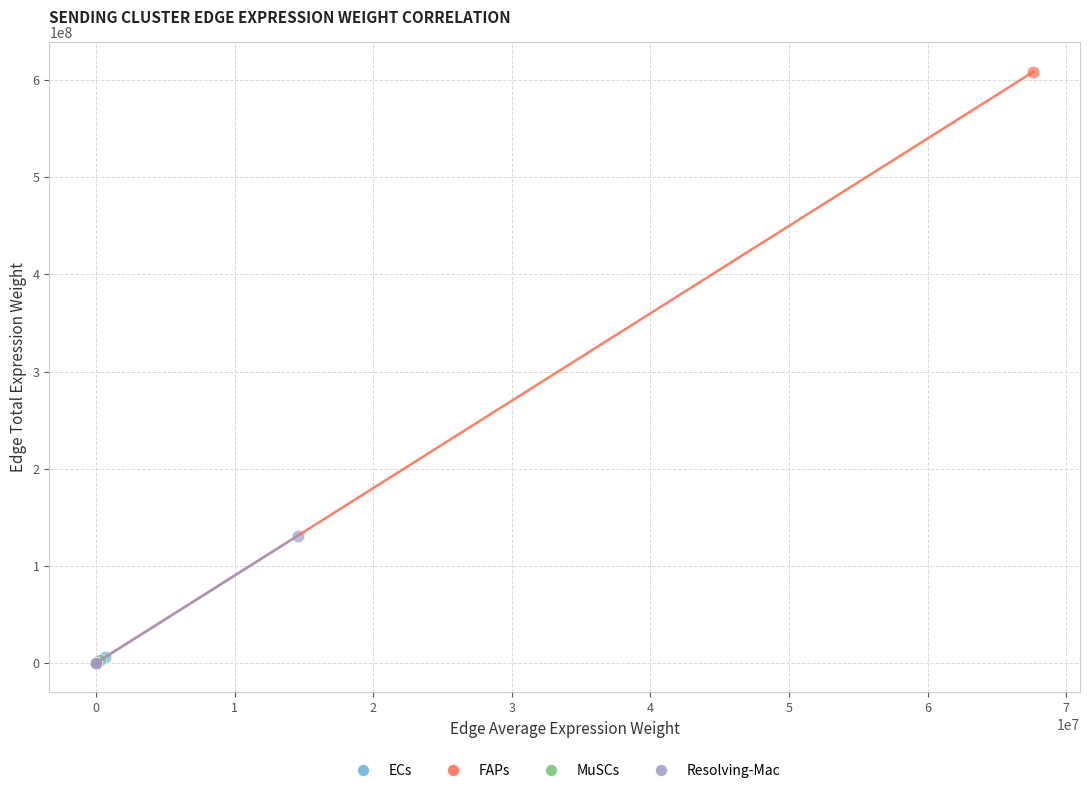

Which series reaches the maximum Y coordinate?

FAPs